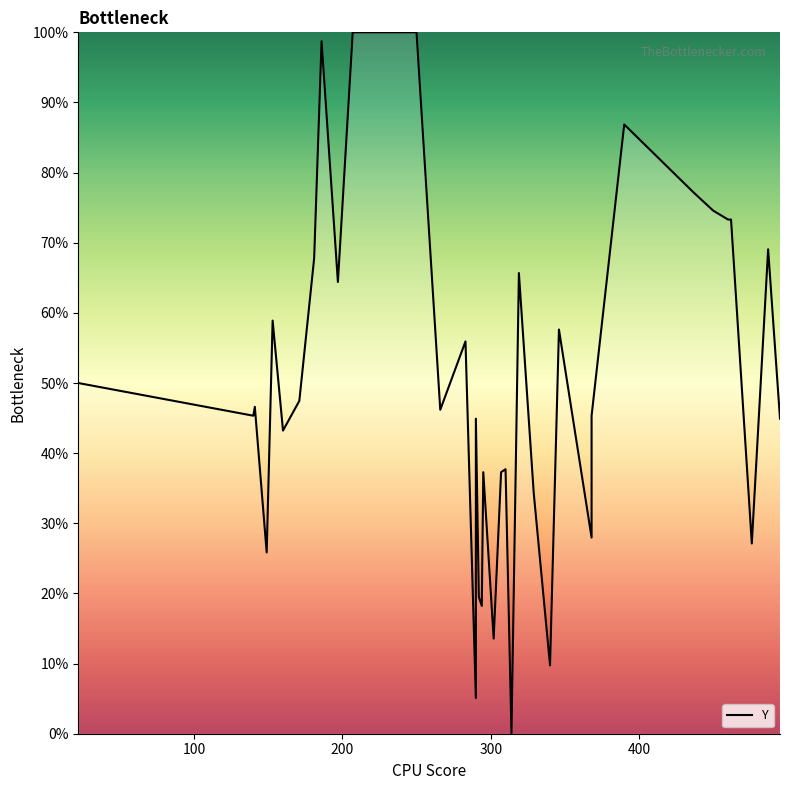

What is the sum of all values?

1830.9